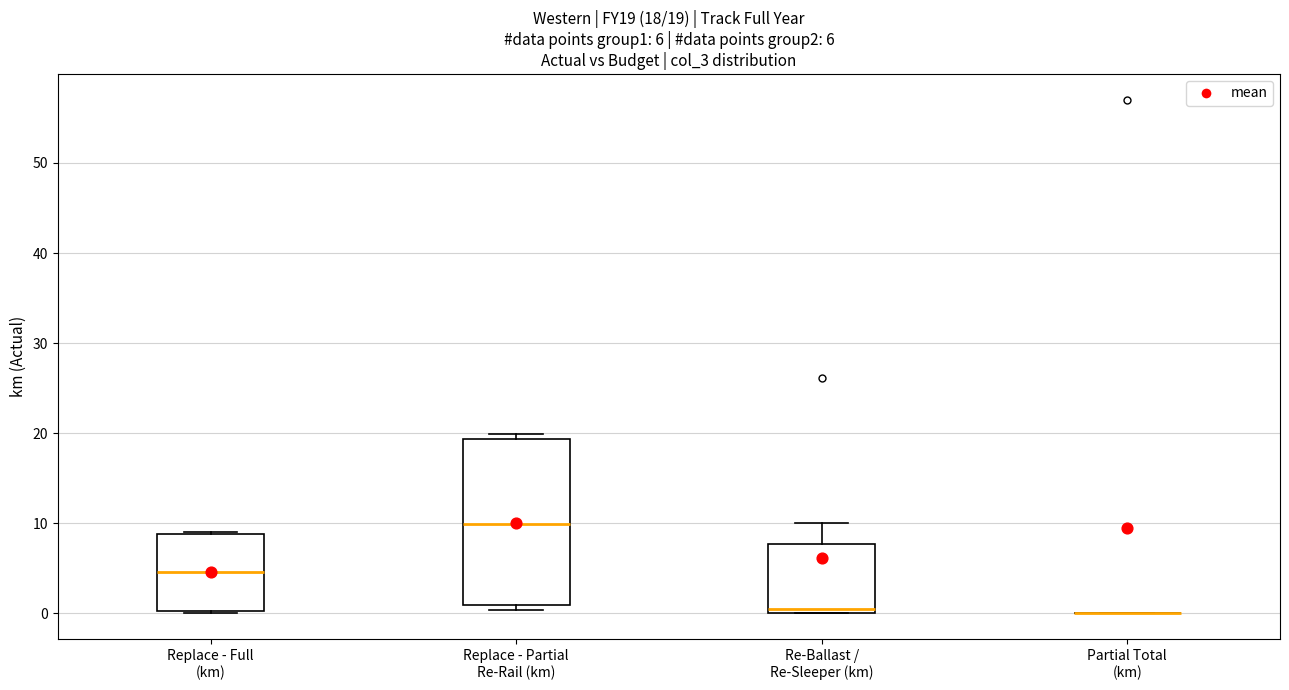

Comparing the boxes themselves (not the whiskers), which one is the tallest?

Replace - Partial Re-Rail (km)